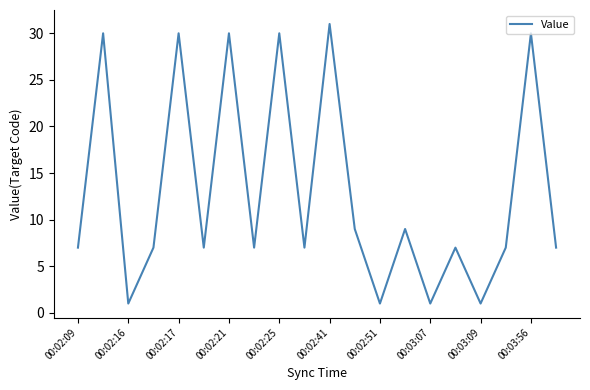

What is the difference between the maximum and minimum values?

30